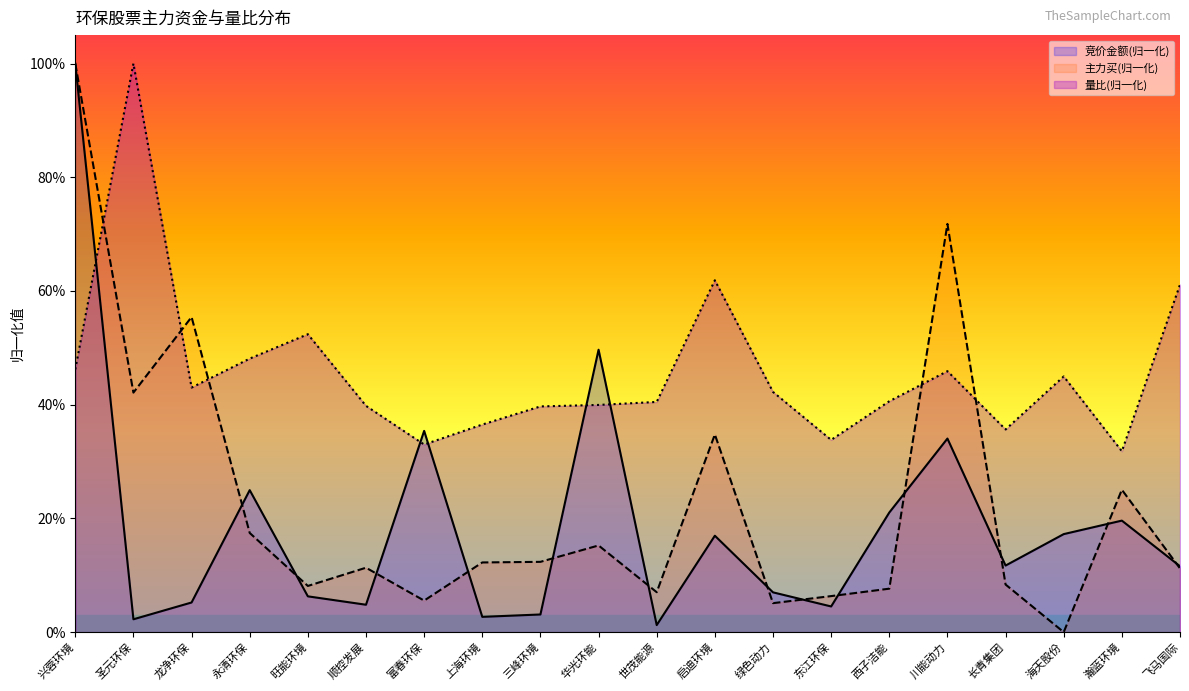

At which category is the sum across all series the highest?

兴蓉环境